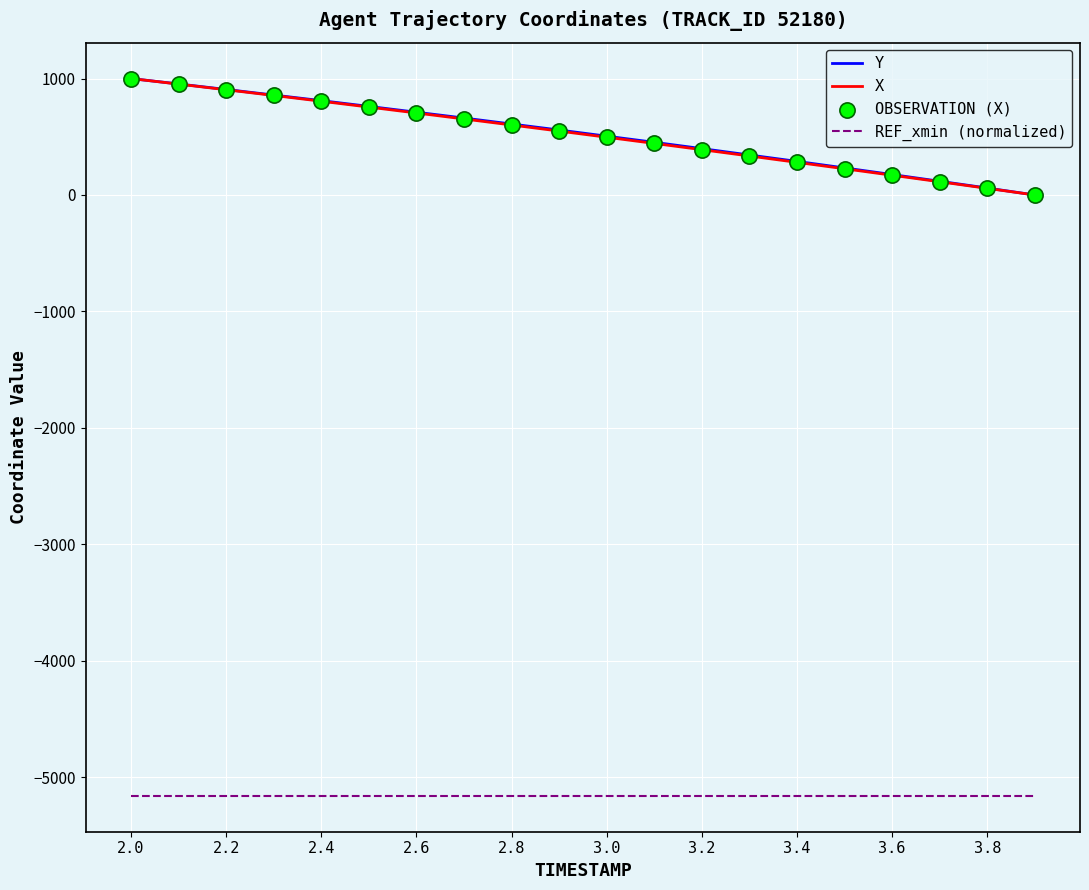

True or false: X and REF_xmin (normalized) cross at least once.

False